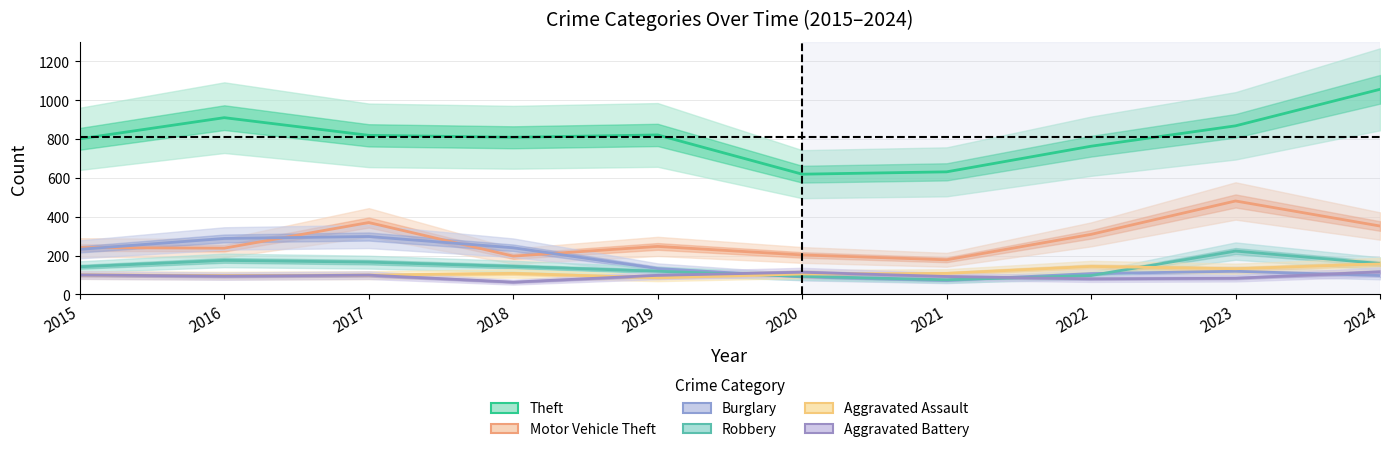

List the series in order of their peak value, highest first.

Theft, Motor Vehicle Theft, Burglary, Robbery, Aggravated Assault, Aggravated Battery